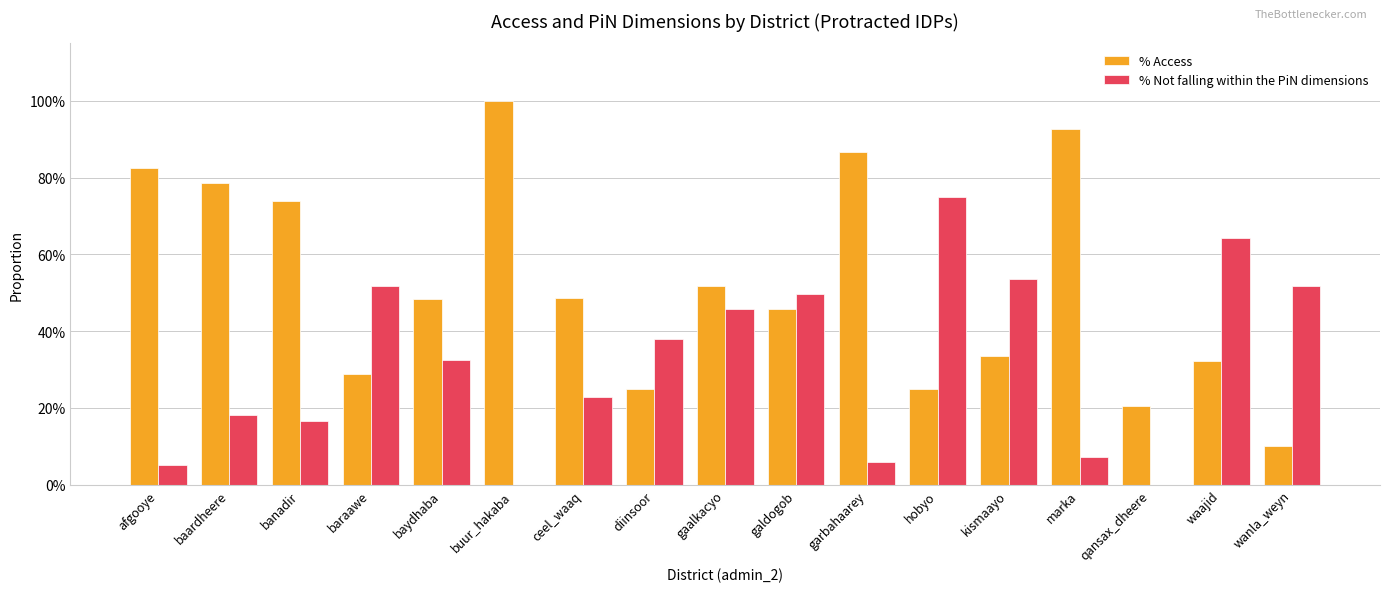

Are the bars horizontal?

No